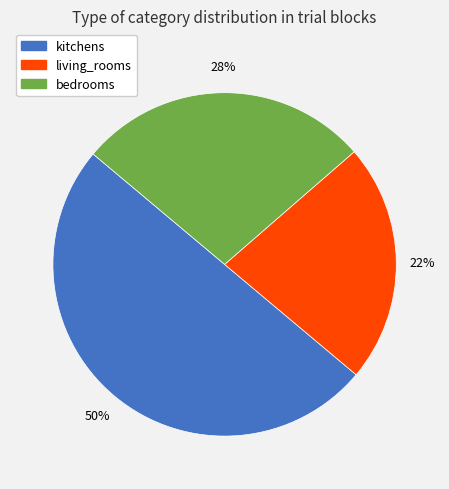

Is the sum of kitchens and living_rooms greater than half?

Yes